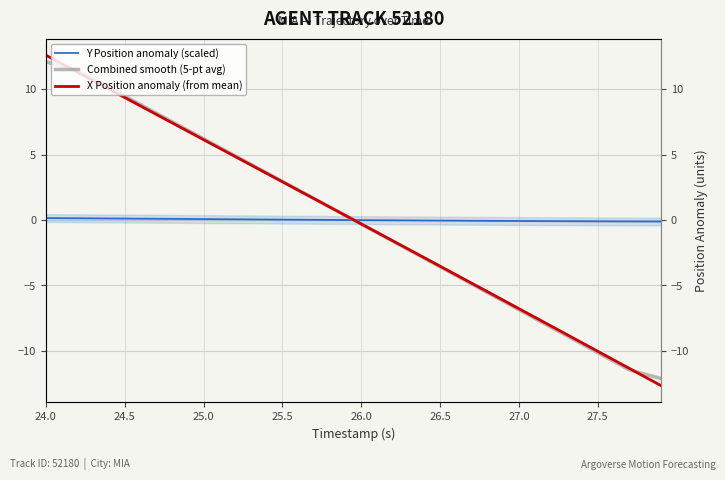

What is the value of the X Position anomaly (from mean) point at the 25th from the left?

-2.9